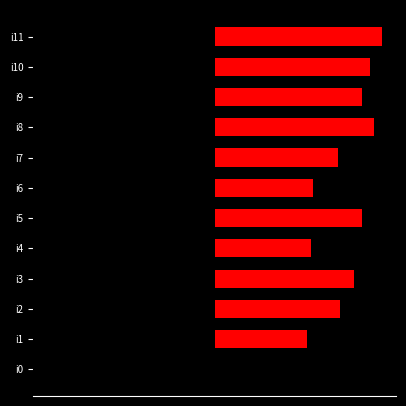

How many values in the col_1 series are below 69?

6